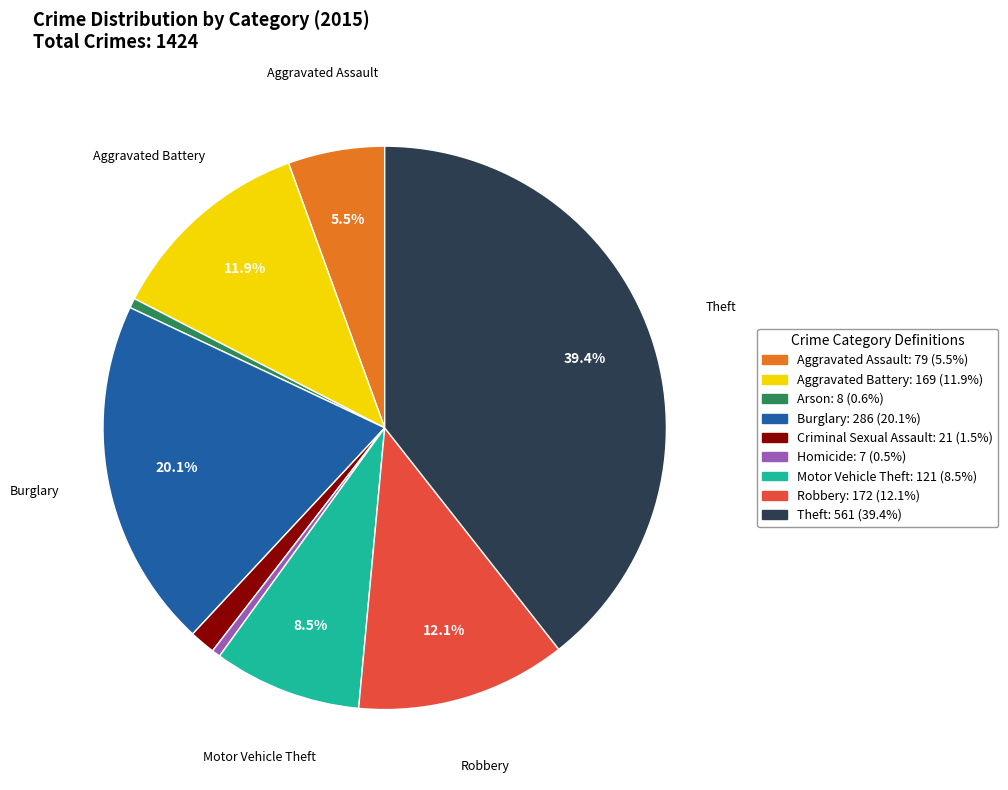

Count the number of slices in the pie.

9